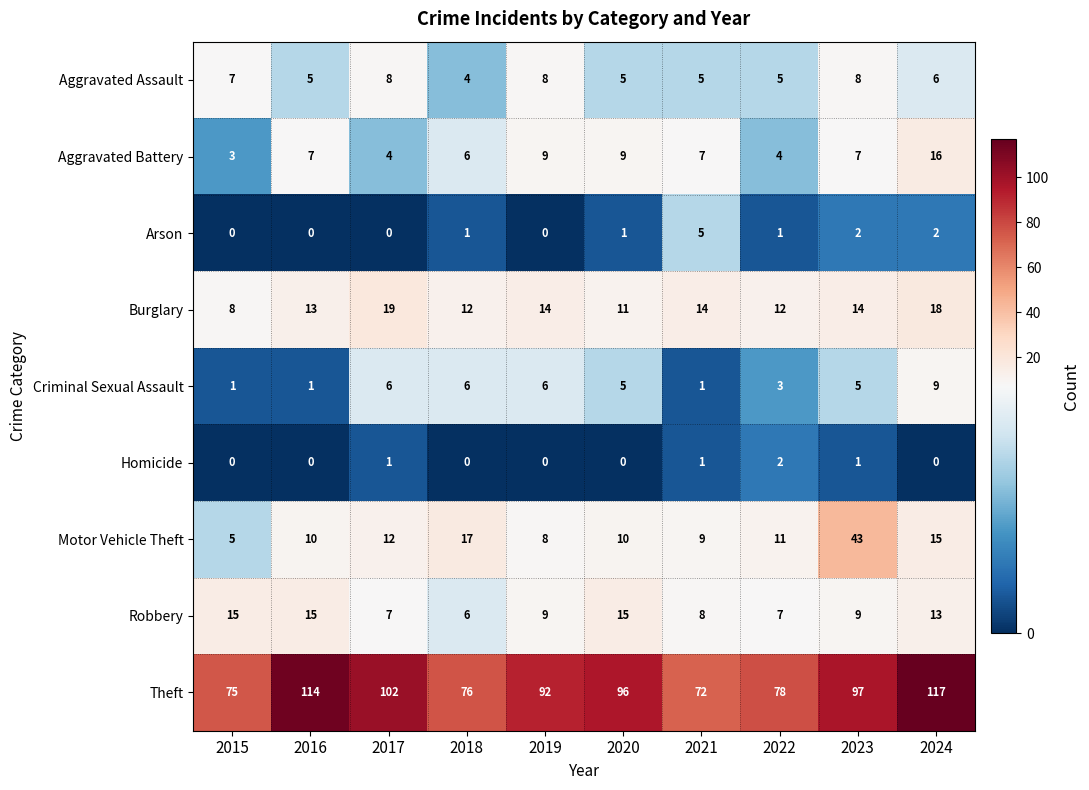

Is it true that Theft equals 76 at 2018?

True